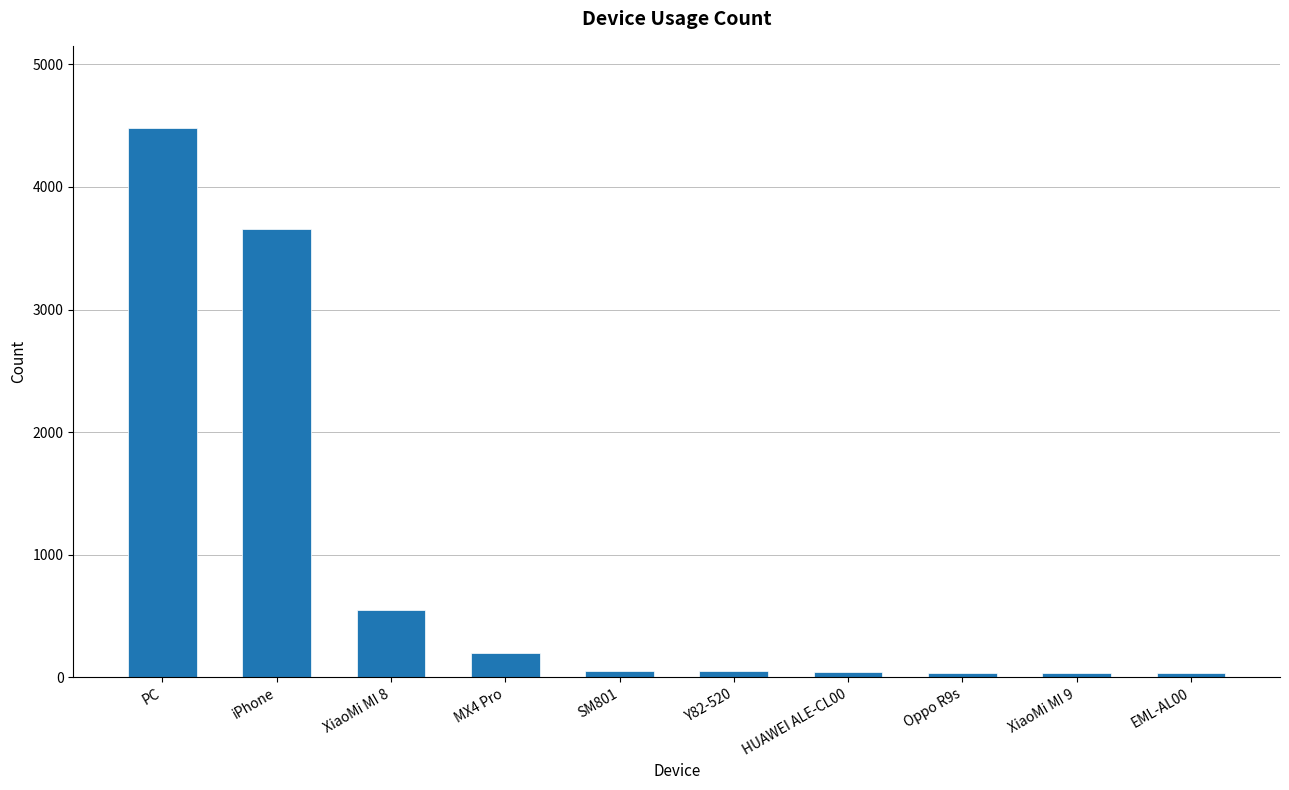

What is the minimum value shown in the chart?

31